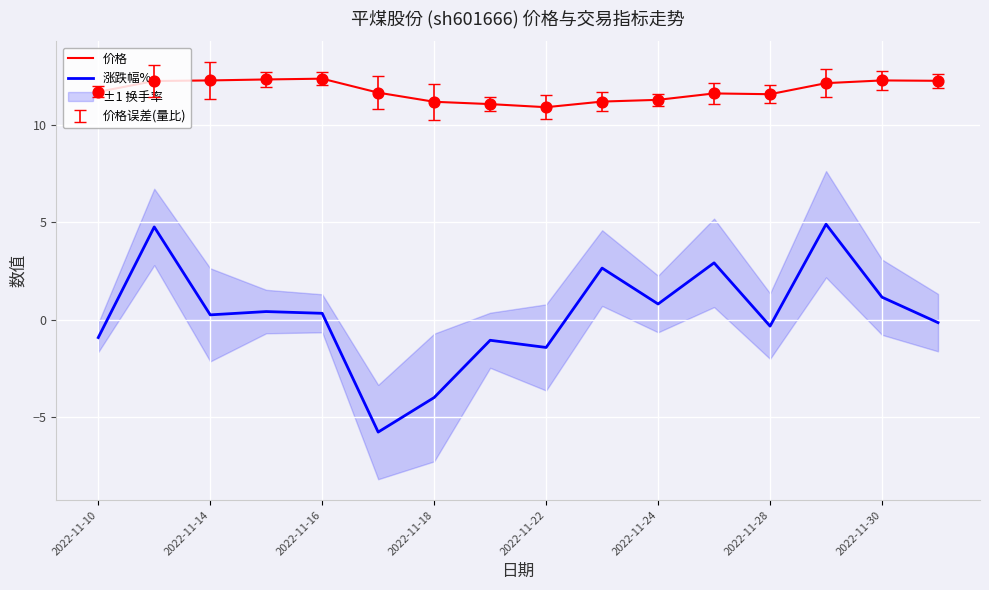

True or false: 价格 and 涨跌幅% cross at least once.

False